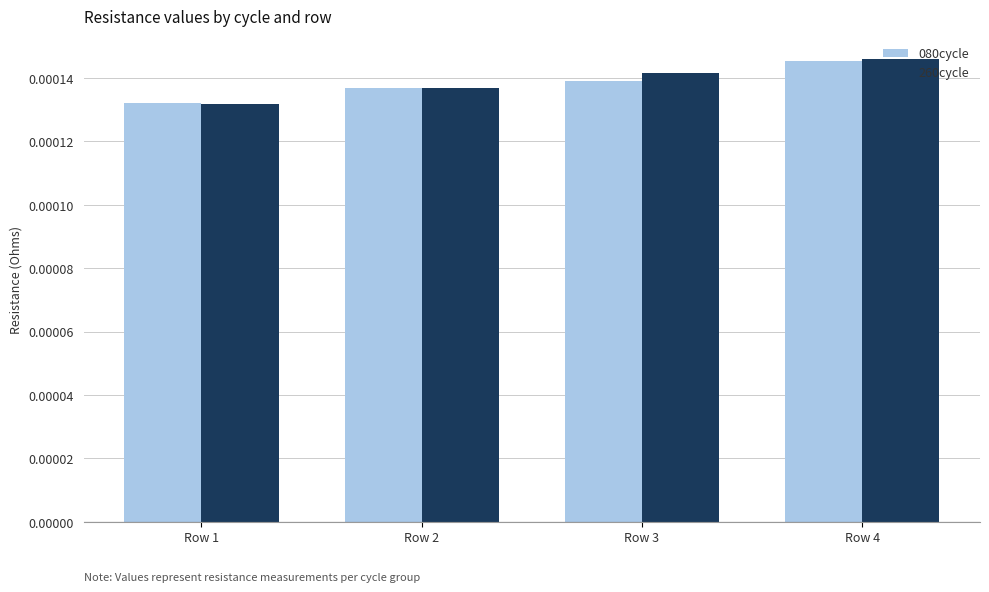

At which label is 260cycle closest to 0?

Row 1